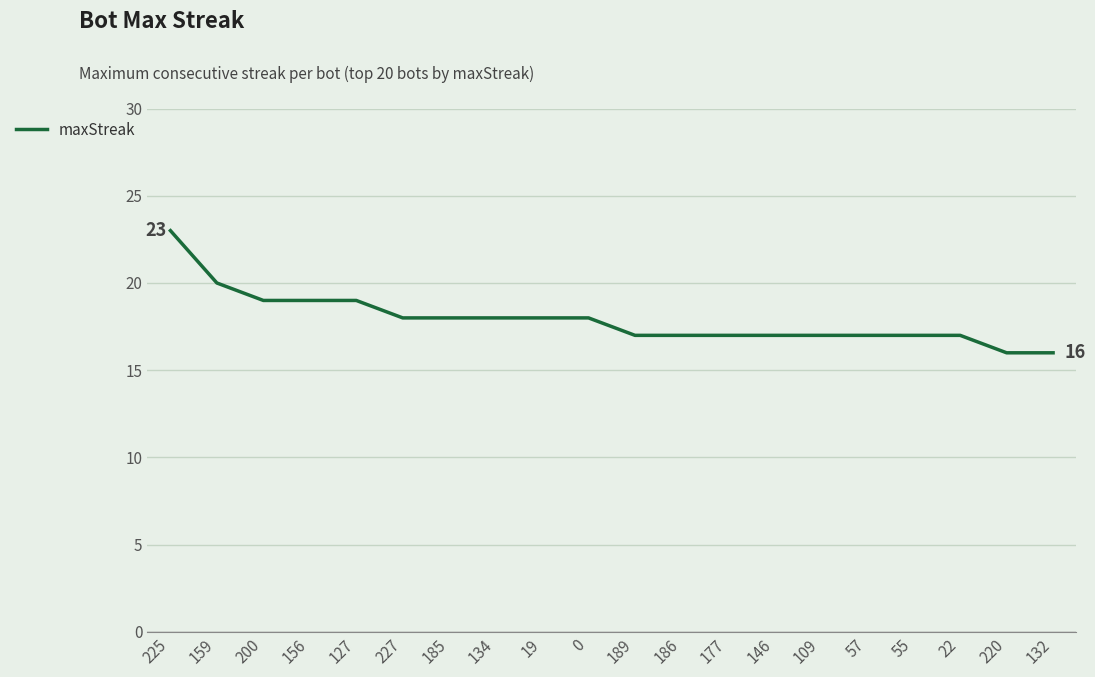

Reading left to right, extract all data points from this chart.

23	20	19	19	19	18	18	18	18	18	17	17	17	17	17	17	17	17	16	16